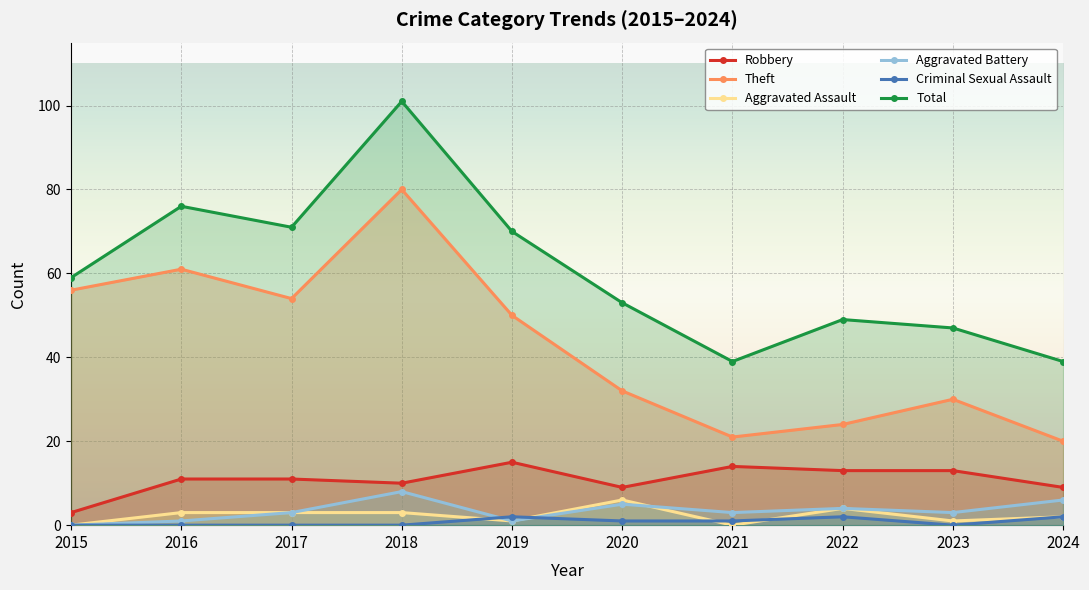

True or false: Robbery has a value of 14 at 2021.

True